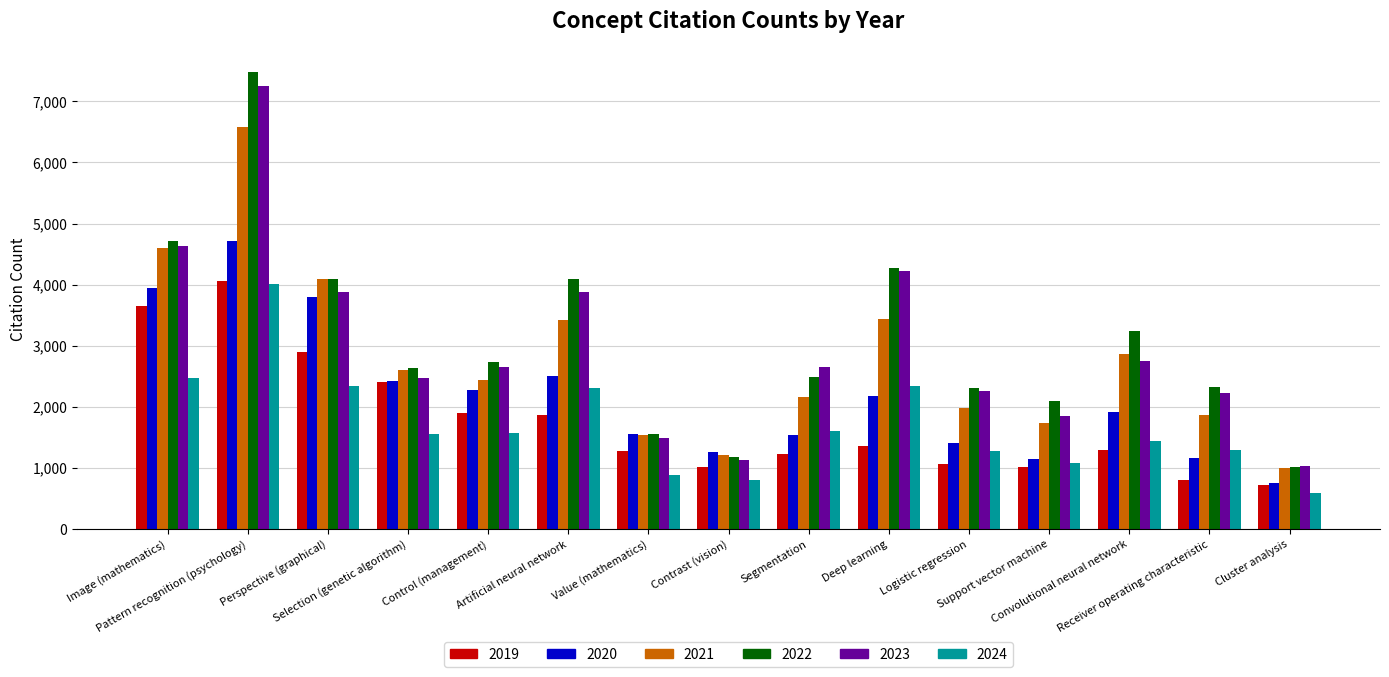

What is the sum of the 2020 values at Image (mathematics) and Selection (genetic algorithm)?

6374